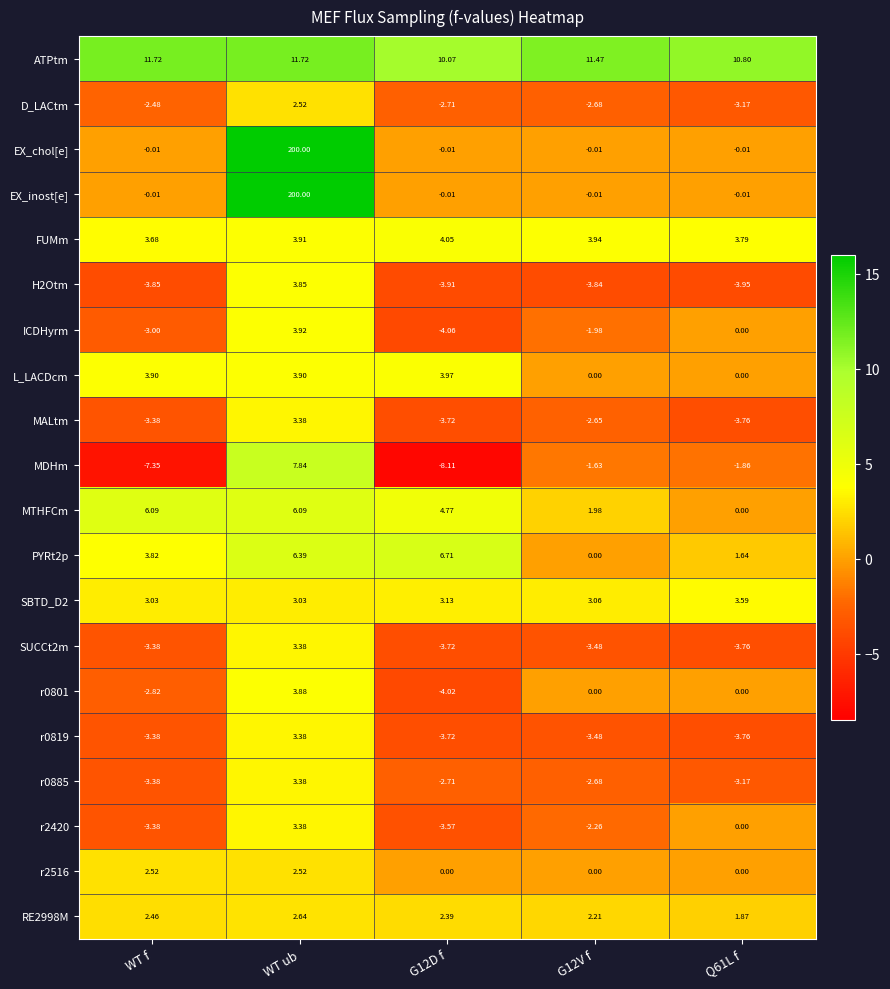

At which category does the chart reach its minimum across all series?

G12D f